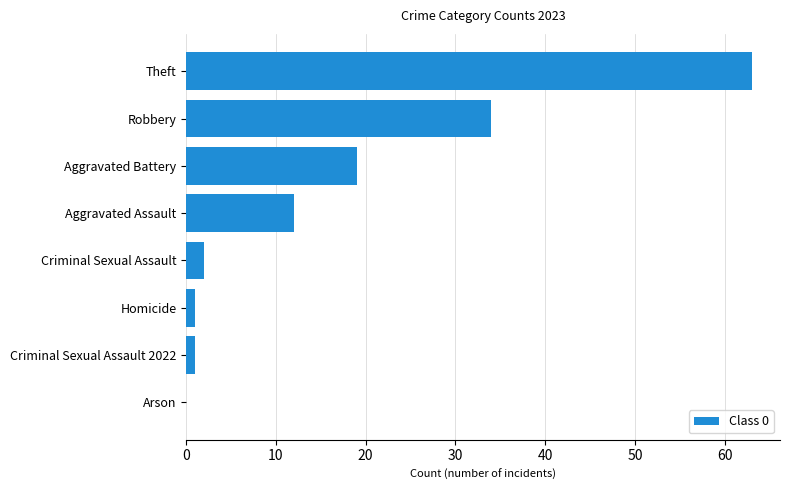

The chart shows a value of 0 at Arson. True or false?

True